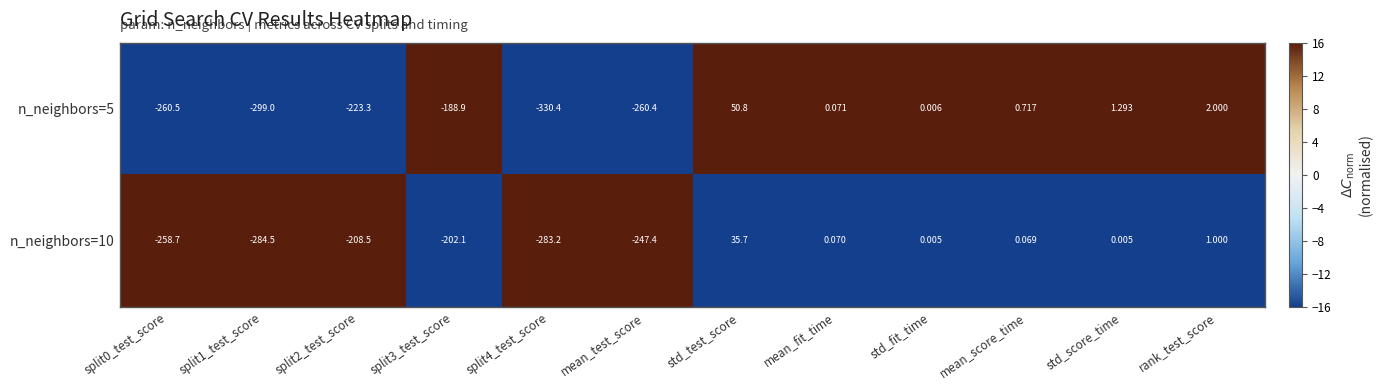

At which label does n_neighbors=10 first exceed 0?

std_test_score